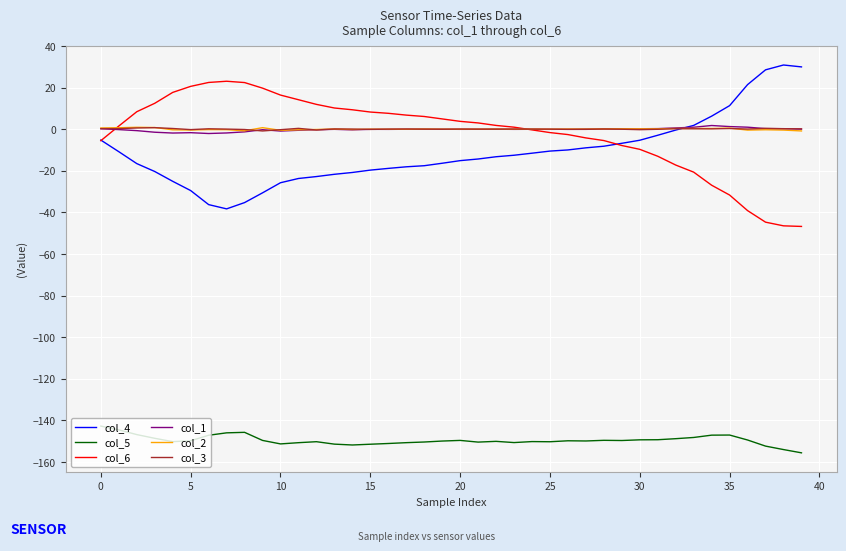

What is the greatest value displayed?

30.9